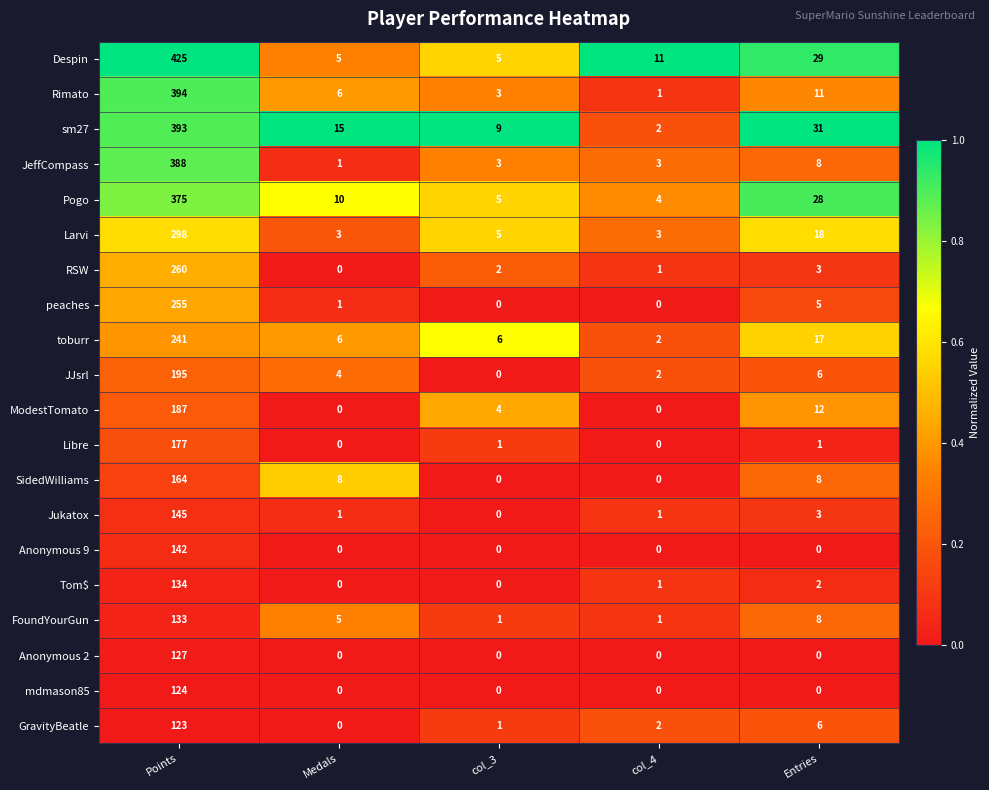

List the labels in order of sm27 value, smallest first.

col_4, col_3, Medals, Entries, Points